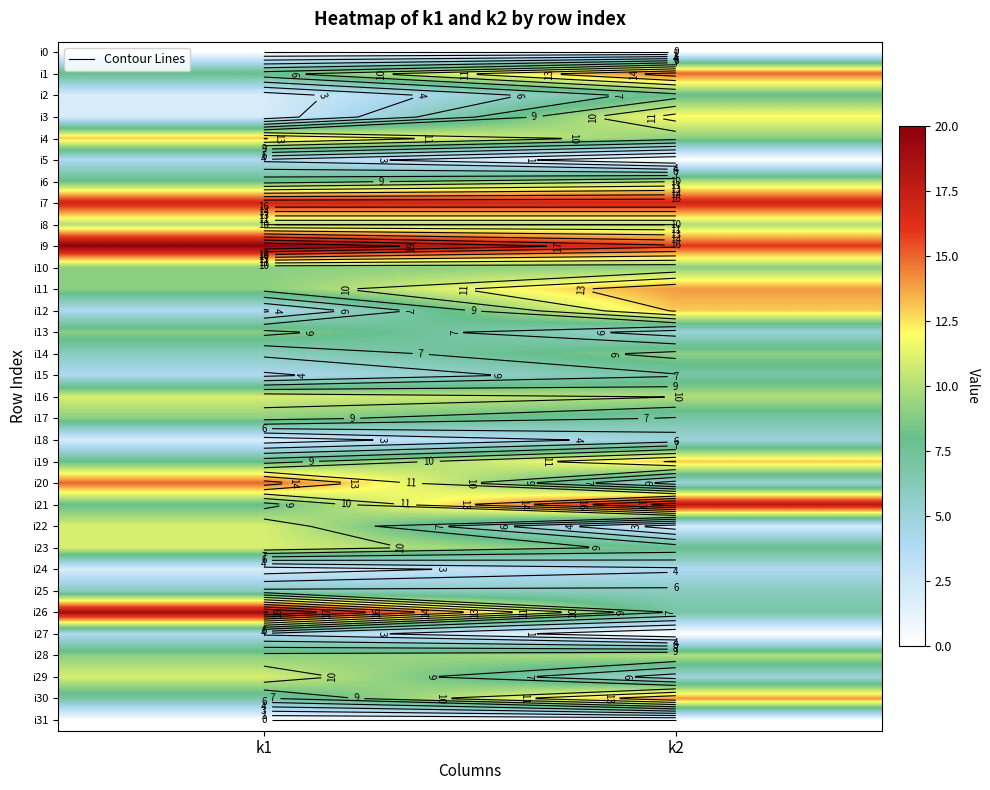

Is the value of i10 at k2 greater than the value of i7 at k1?

No